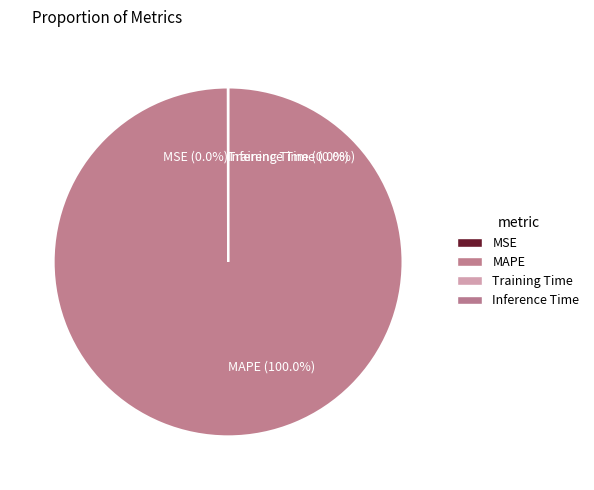

What is the largest slice in the pie chart?

MAPE (100.0%)